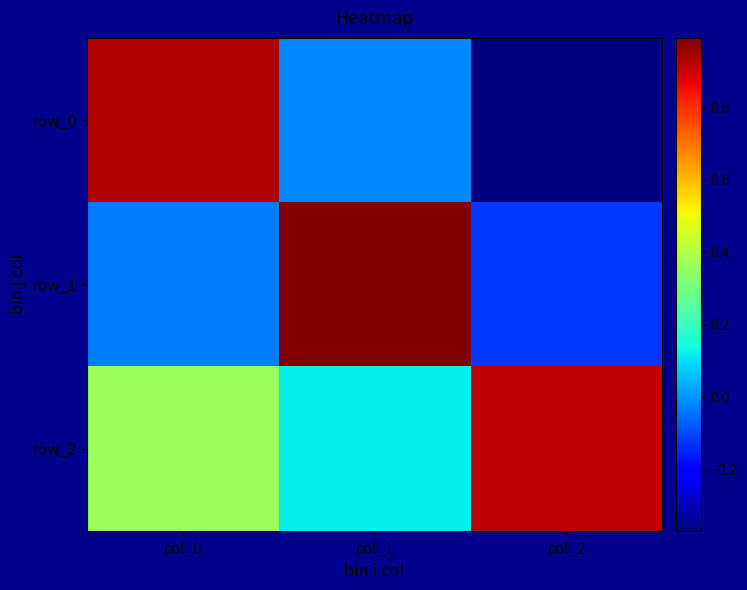

What is the lowest value of the row_2 series?

0.1